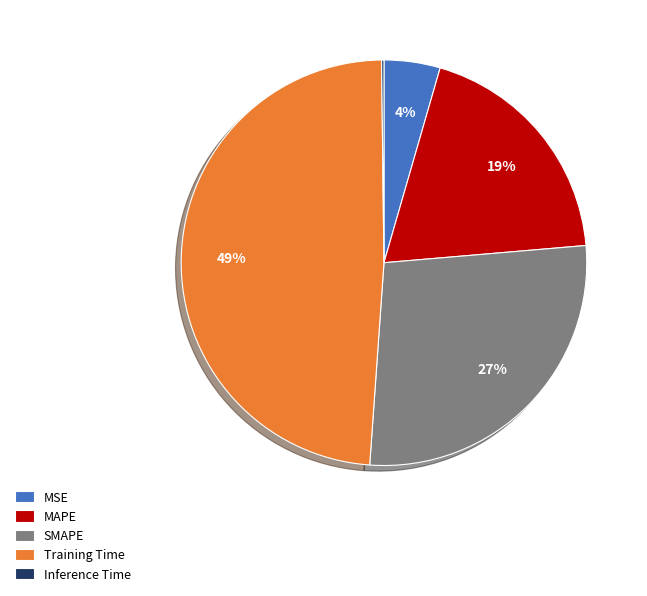

Do Training Time and SMAPE together represent more than half of the pie?

Yes